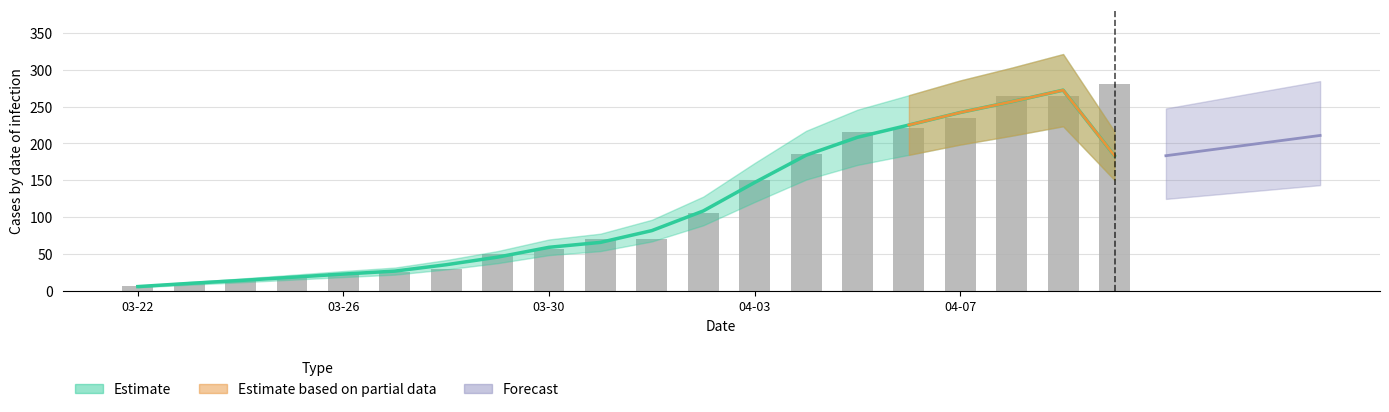

List the labels in order of value, smallest first.

03-22, 03-26, 03-30, 04-03, 04-07, 5, 6, 7, 8, 9, 10, 11, 12, 13, 14, 15, 16, 17, 18, 19